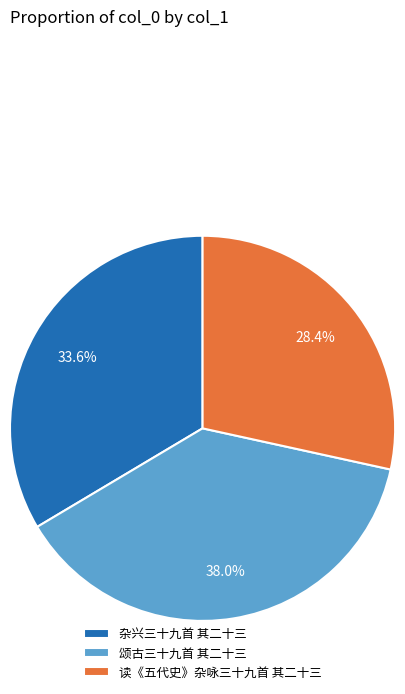

Does 杂兴三十九首 其二十三 account for over 50% of the chart?

No